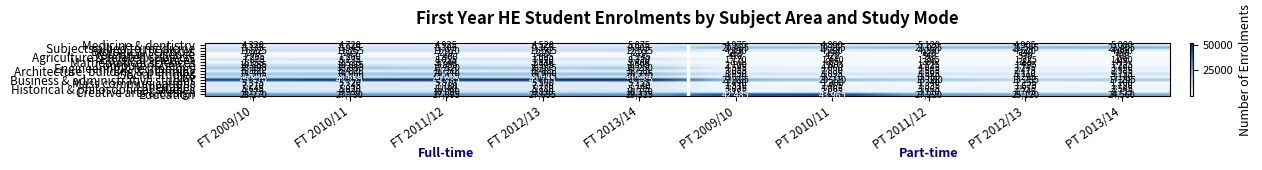

Count the number of categories in the chart.

10